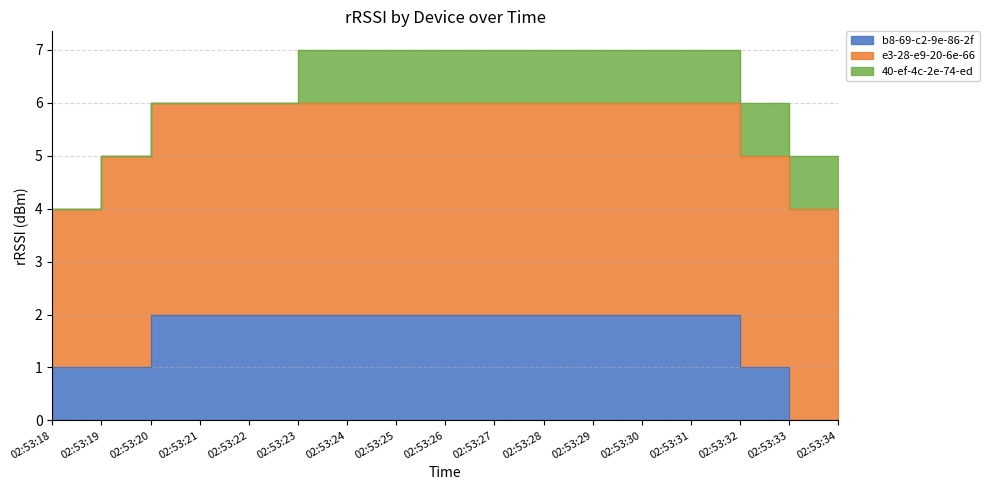

Is it true that e3-28-e9-20-6e-66 equals -87 at 02:53:19?

False